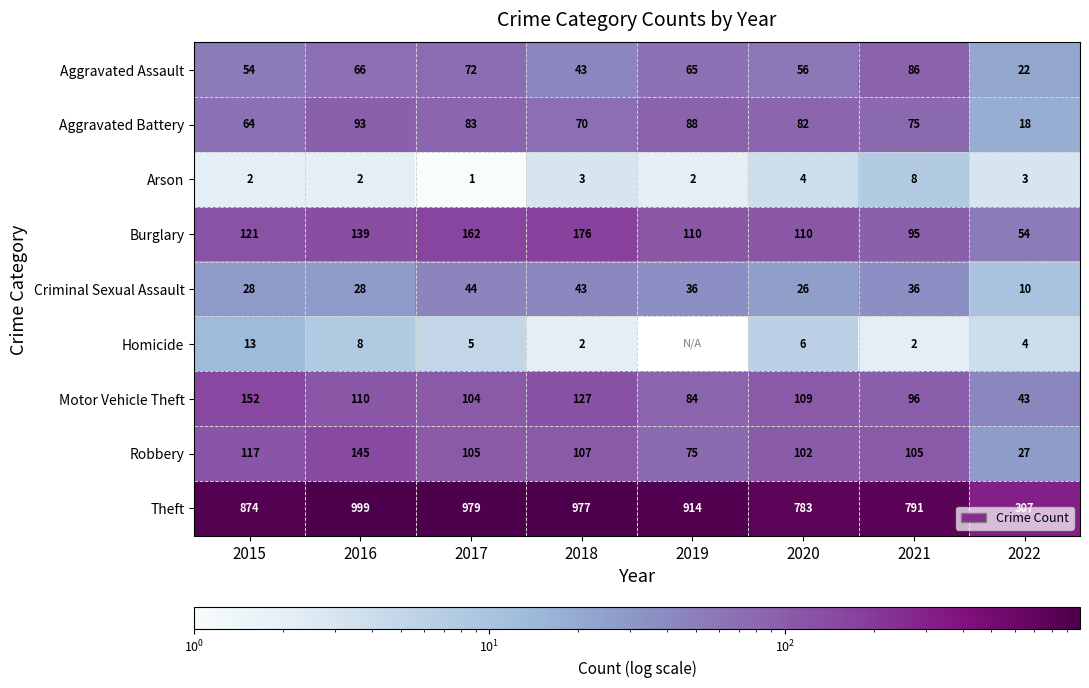

What value does the Aggravated Assault series have at 2016, to the nearest 5?

65